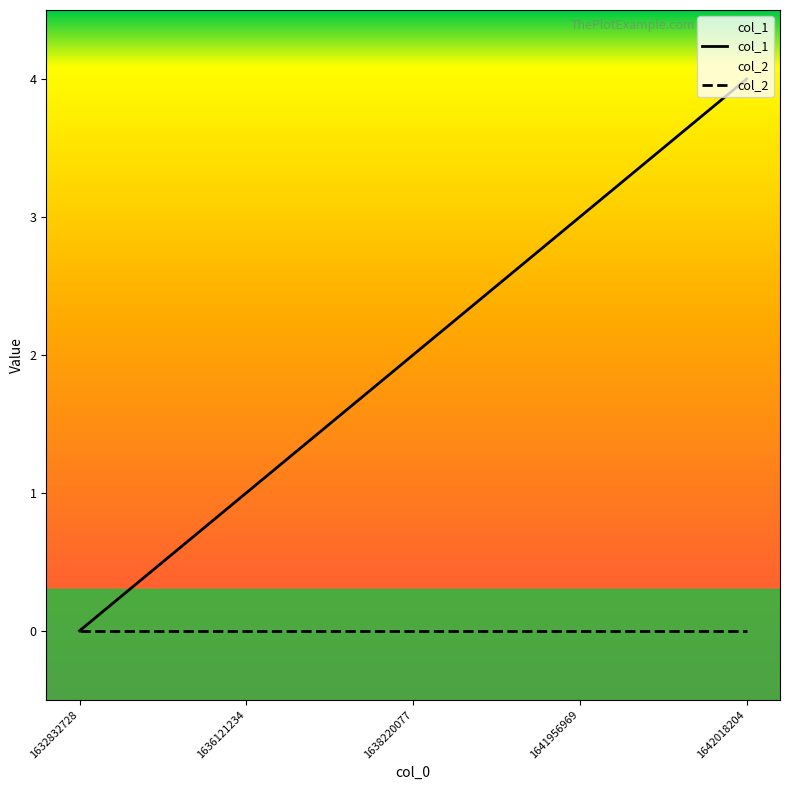

Between 1638220077 and 1632832728, which is larger?

1638220077